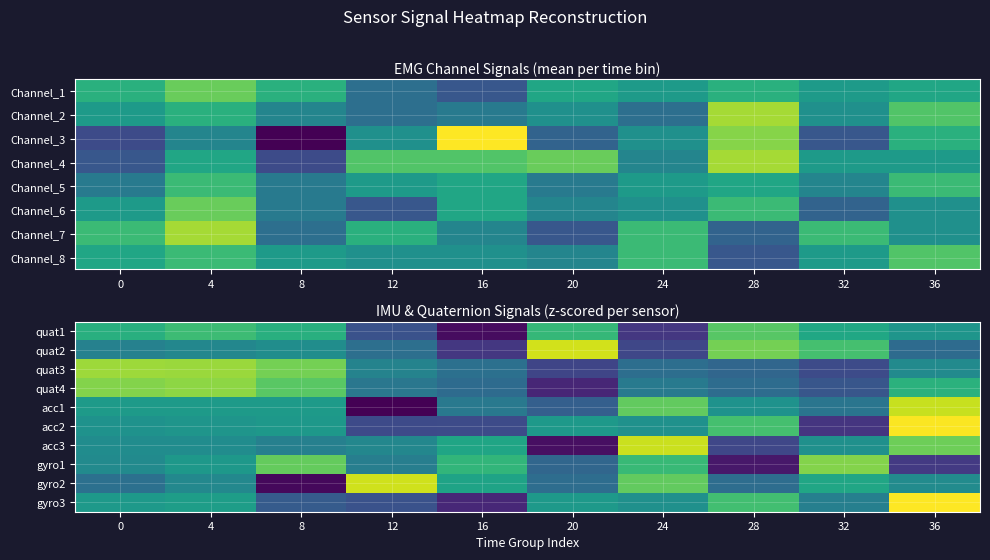

What is the spread (max minus min) of values at 20?

3.8